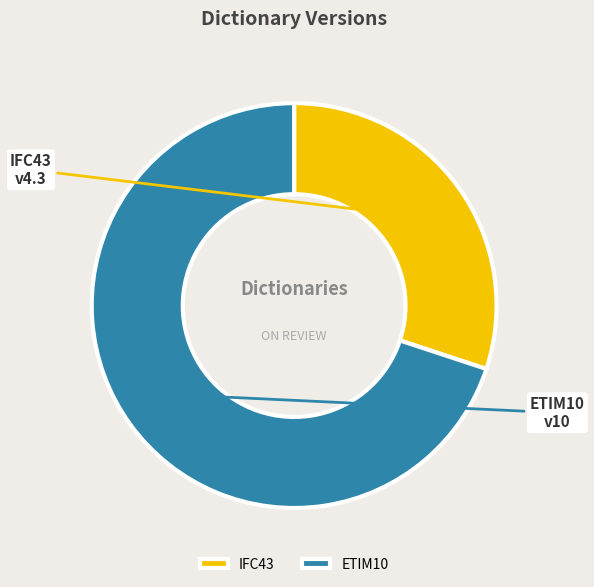

How many slices are in this pie chart?

2